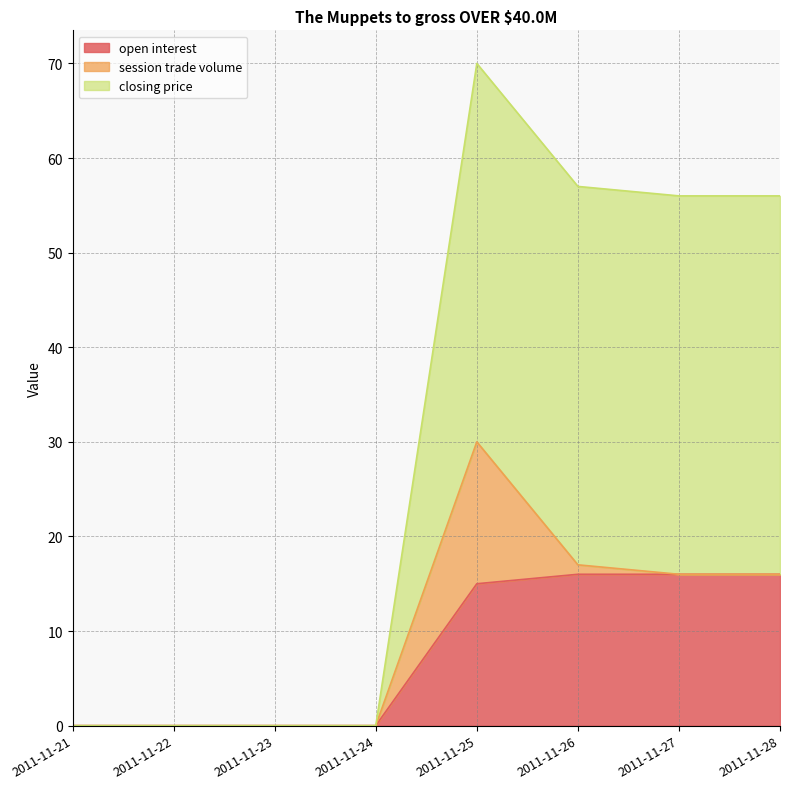

At which category does the chart reach its minimum across all series?

2011-11-21